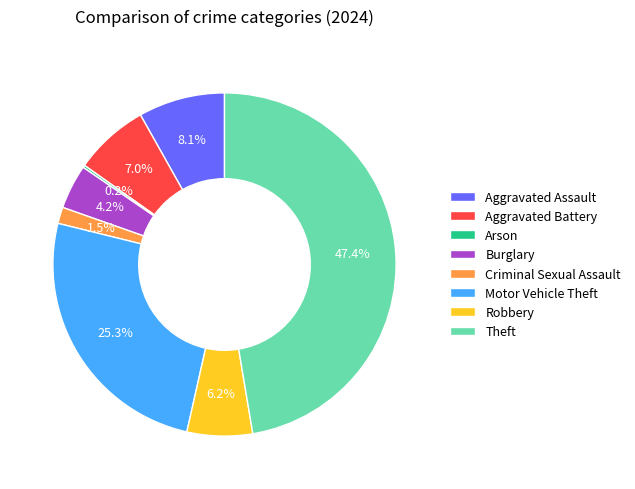

The Robbery slice represents 6% of the pie. True or false?

True